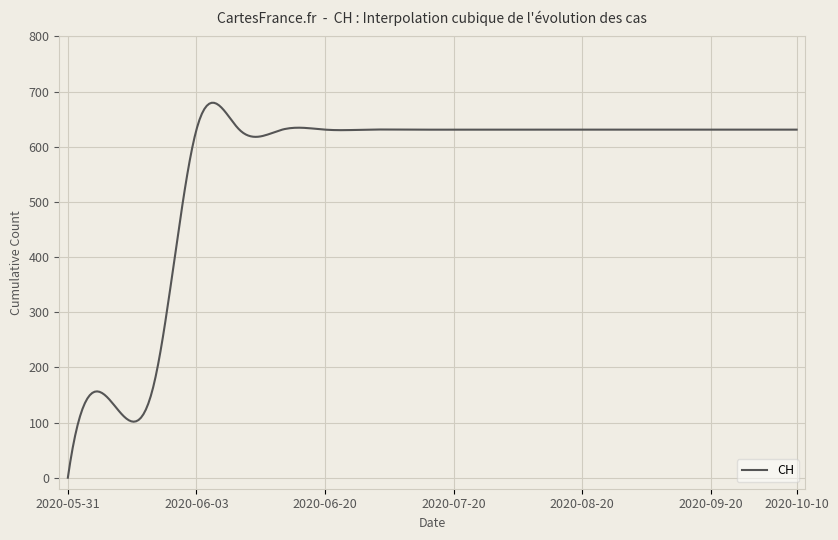

What is the difference between the maximum and minimum values?

679.7